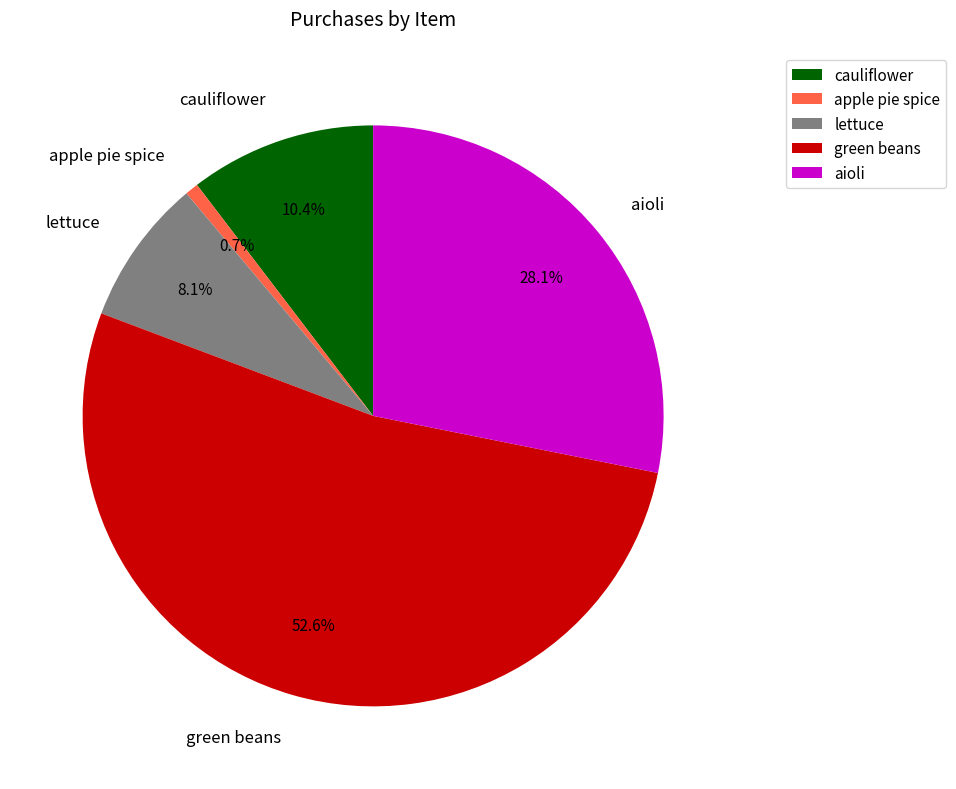

Between aioli and cauliflower, which is larger?

aioli